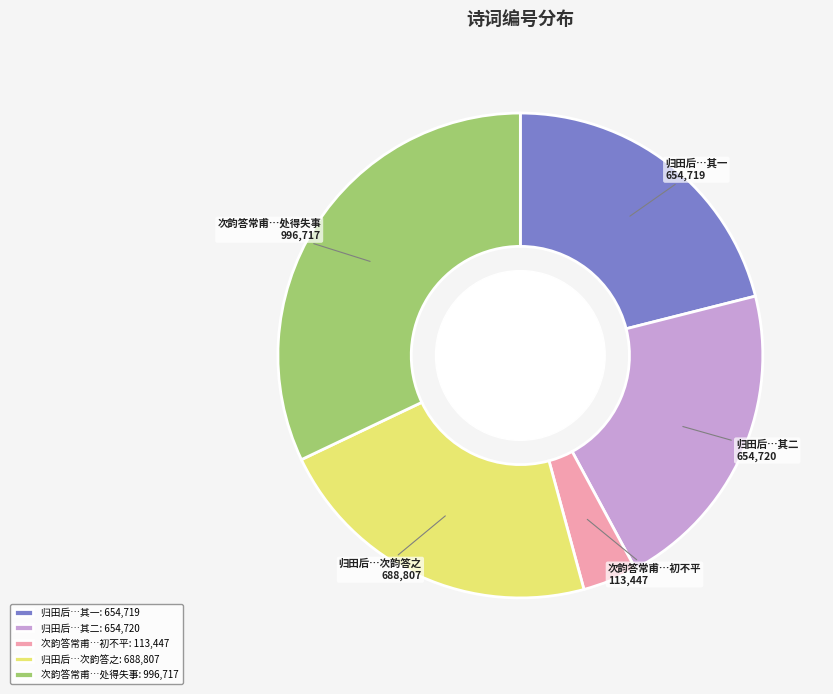

How many slices are in this pie chart?

5